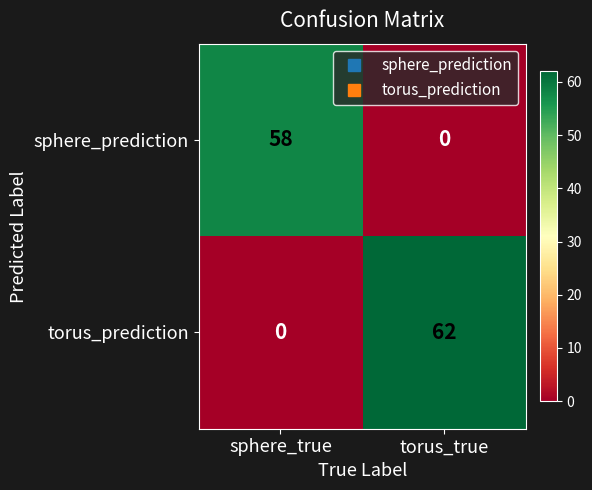

How many data points does each series have?

2